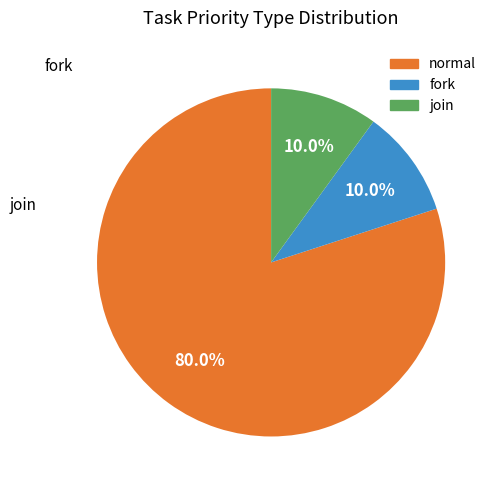

Which slice is the largest?

normal